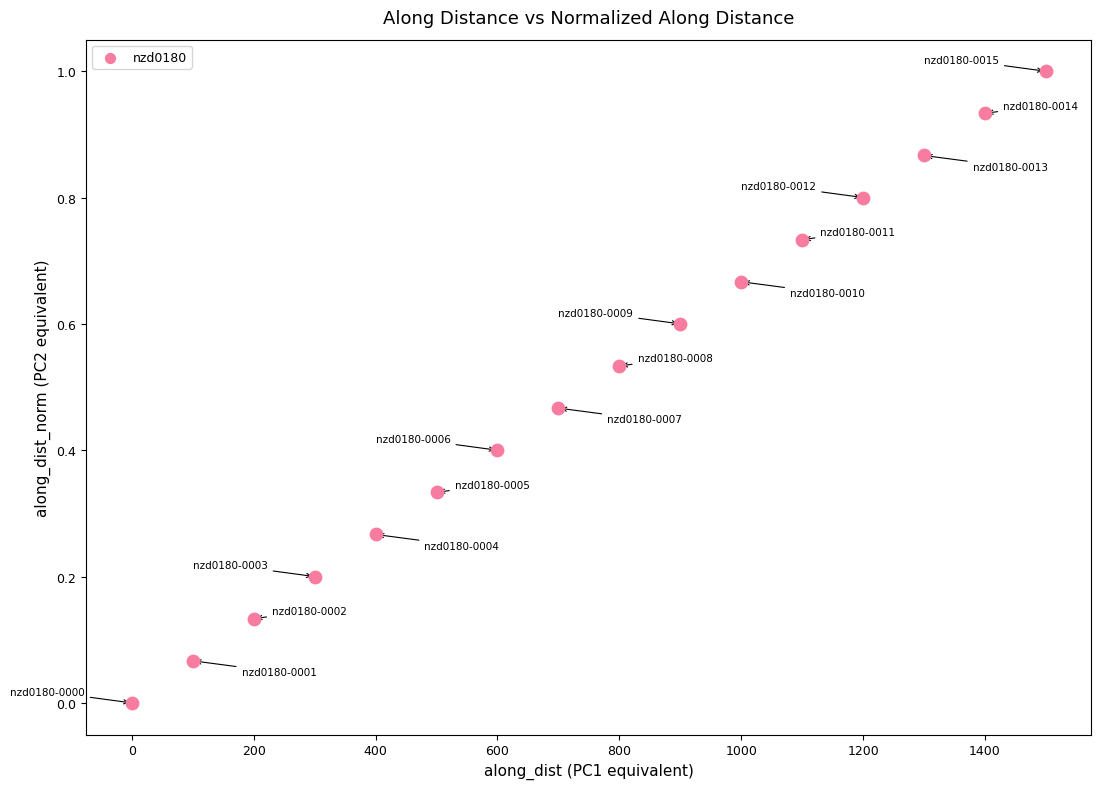

What is the range of X values (max minus min)?

1499.8